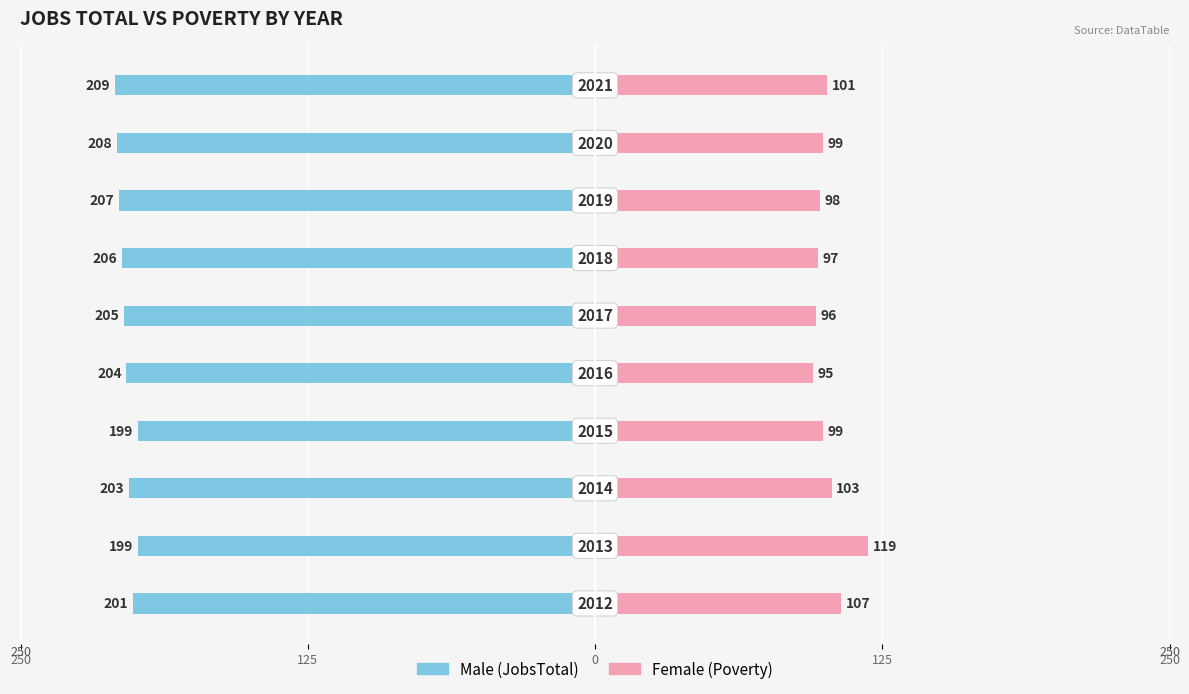

Which series changed the most between 250 and 6?

Female